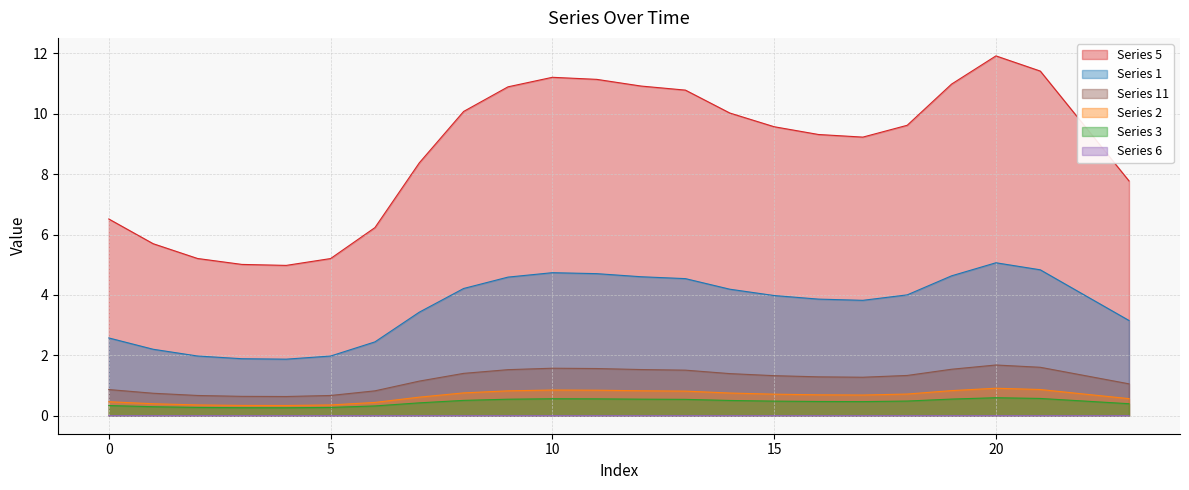

True or false: Series 2 has a value of 0.4 at 5.

True